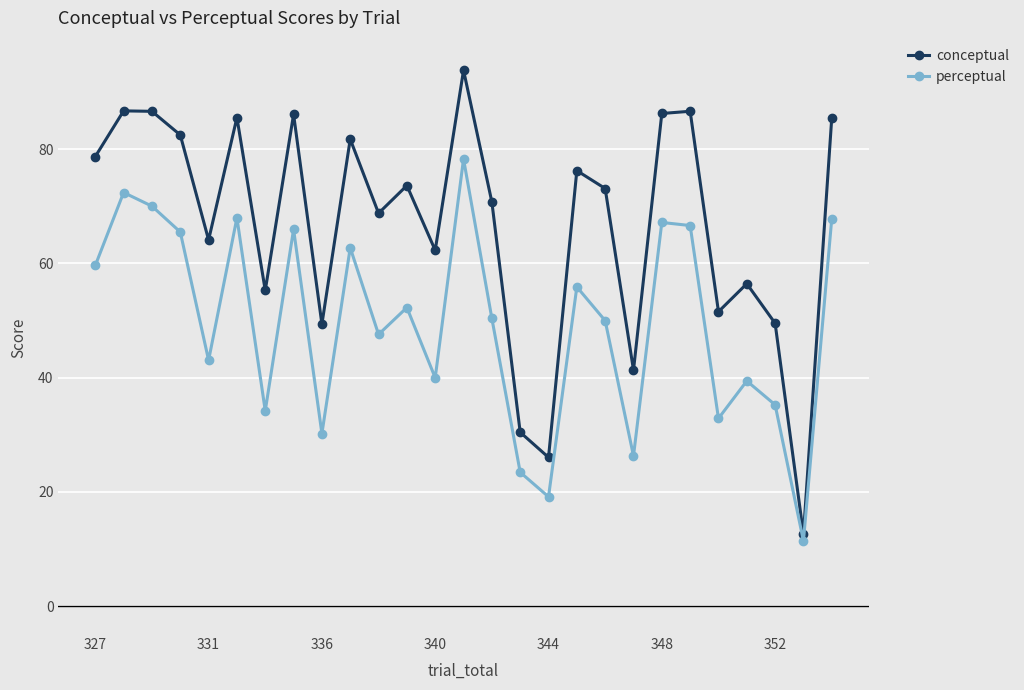

What is the minimum value for perceptual?

11.4